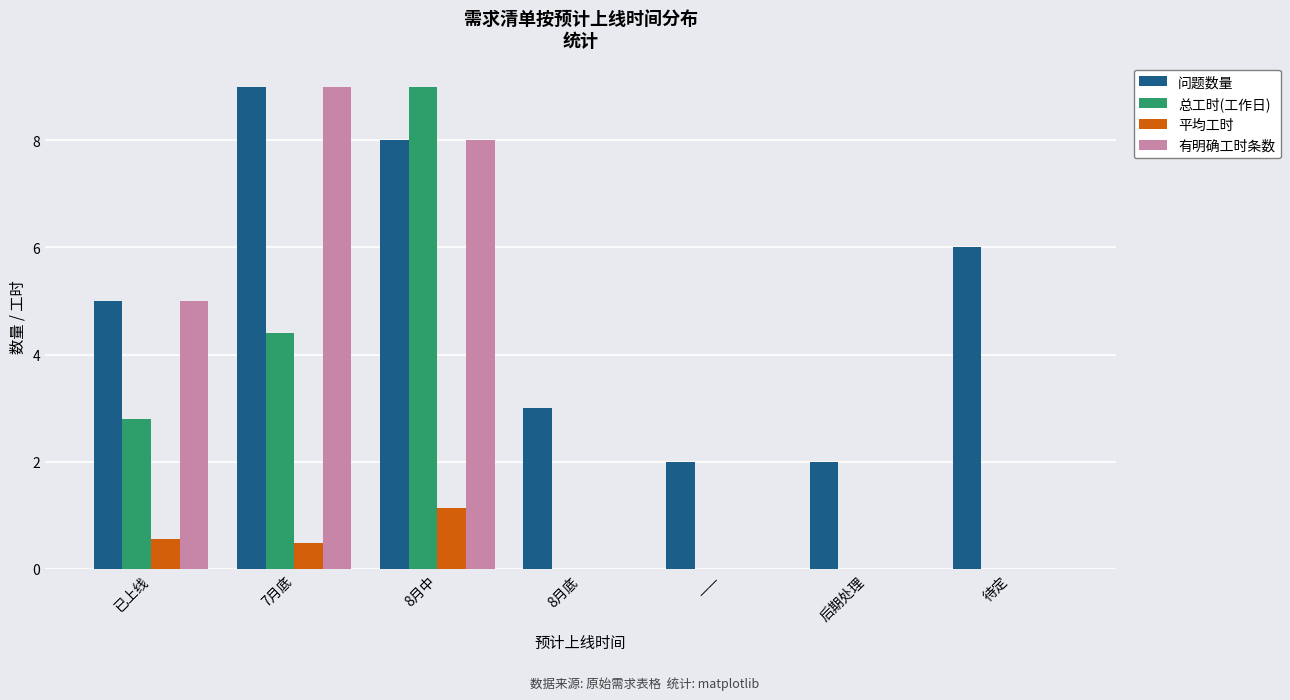

True or false: 问题数量 has a value of 6.0 at 待定.

True